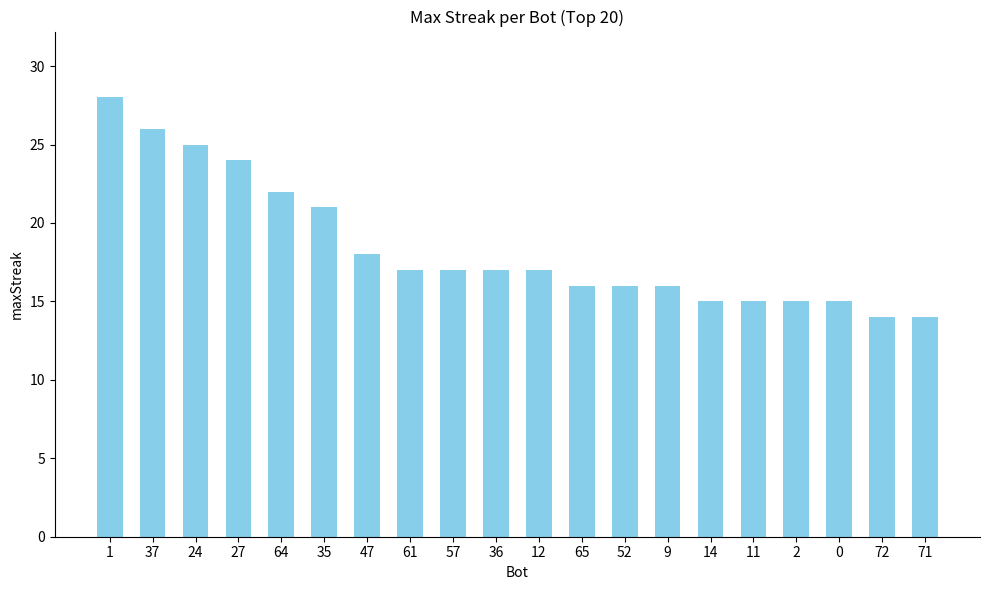

What is the sum of all values?

368